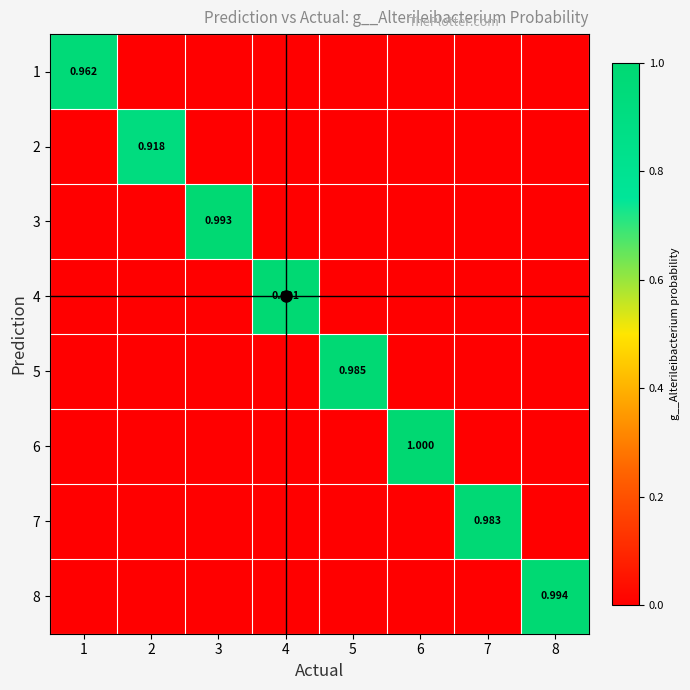

Rank the series at 2 from lowest to highest value.

1, 3, 4, 5, 6, 7, 8, 2